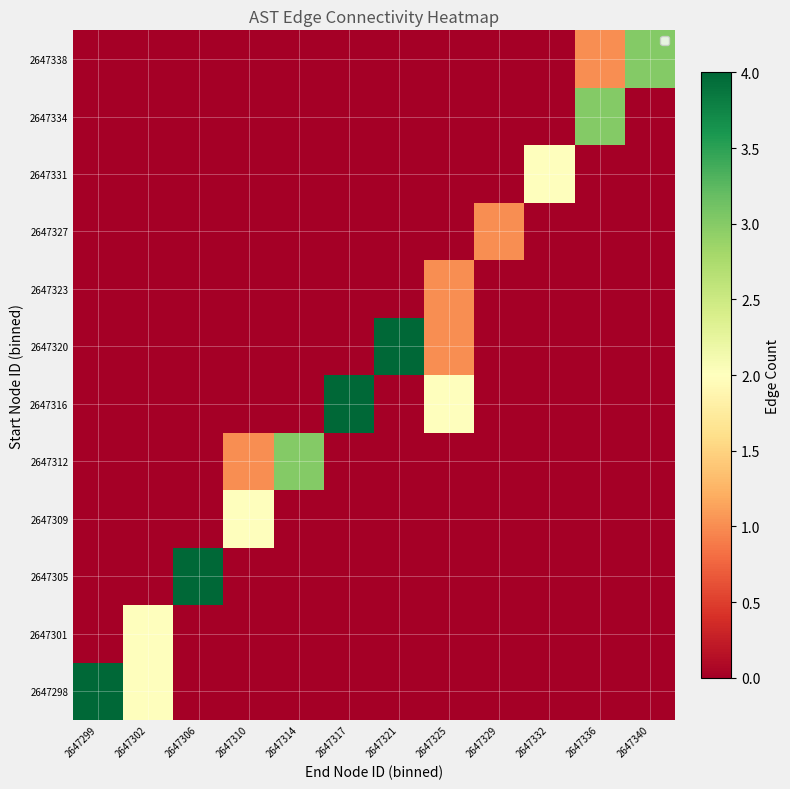

Reading left to right, list all the values displayed in this chart.

2647298: 2647299=4	2647302=2	2647306=0	2647310=0	2647314=0	2647317=0	2647321=0	2647325=0	2647329=0	2647332=0	2647336=0	2647340=0
2647301: 2647299=0	2647302=2	2647306=0	2647310=0	2647314=0	2647317=0	2647321=0	2647325=0	2647329=0	2647332=0	2647336=0	2647340=0
2647305: 2647299=0	2647302=0	2647306=4	2647310=0	2647314=0	2647317=0	2647321=0	2647325=0	2647329=0	2647332=0	2647336=0	2647340=0
2647309: 2647299=0	2647302=0	2647306=0	2647310=2	2647314=0	2647317=0	2647321=0	2647325=0	2647329=0	2647332=0	2647336=0	2647340=0
2647312: 2647299=0	2647302=0	2647306=0	2647310=1	2647314=3	2647317=0	2647321=0	2647325=0	2647329=0	2647332=0	2647336=0	2647340=0
2647316: 2647299=0	2647302=0	2647306=0	2647310=0	2647314=0	2647317=4	2647321=0	2647325=2	2647329=0	2647332=0	2647336=0	2647340=0
2647320: 2647299=0	2647302=0	2647306=0	2647310=0	2647314=0	2647317=0	2647321=4	2647325=1	2647329=0	2647332=0	2647336=0	2647340=0
2647323: 2647299=0	2647302=0	2647306=0	2647310=0	2647314=0	2647317=0	2647321=0	2647325=1	2647329=0	2647332=0	2647336=0	2647340=0
2647327: 2647299=0	2647302=0	2647306=0	2647310=0	2647314=0	2647317=0	2647321=0	2647325=0	2647329=1	2647332=0	2647336=0	2647340=0
2647331: 2647299=0	2647302=0	2647306=0	2647310=0	2647314=0	2647317=0	2647321=0	2647325=0	2647329=0	2647332=2	2647336=0	2647340=0
2647334: 2647299=0	2647302=0	2647306=0	2647310=0	2647314=0	2647317=0	2647321=0	2647325=0	2647329=0	2647332=0	2647336=3	2647340=0
2647338: 2647299=0	2647302=0	2647306=0	2647310=0	2647314=0	2647317=0	2647321=0	2647325=0	2647329=0	2647332=0	2647336=1	2647340=3